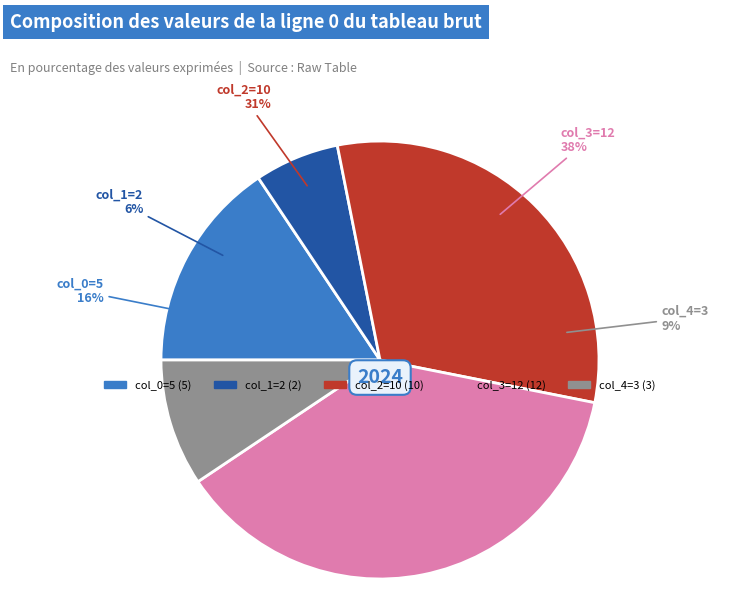

To the nearest percent, what is the difference between the largest and smallest slice percentages?

31%